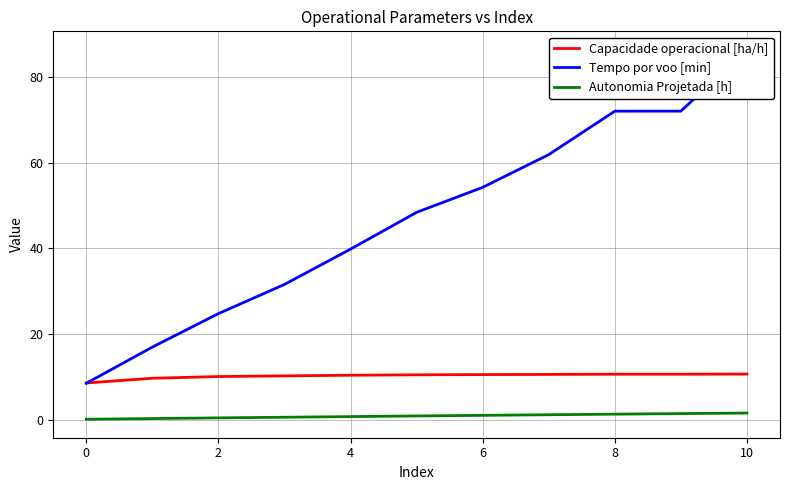

What is the difference between the maximum and minimum values in the Capacidade operacional [ha/h] series?

2.1